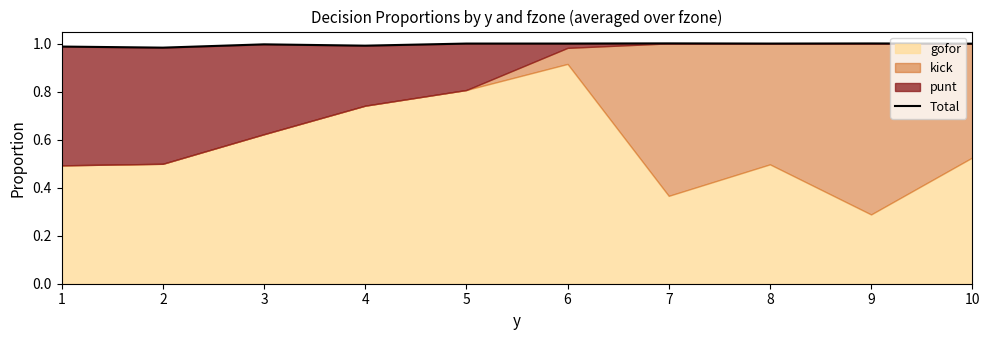

What is the greatest value displayed?

1.0